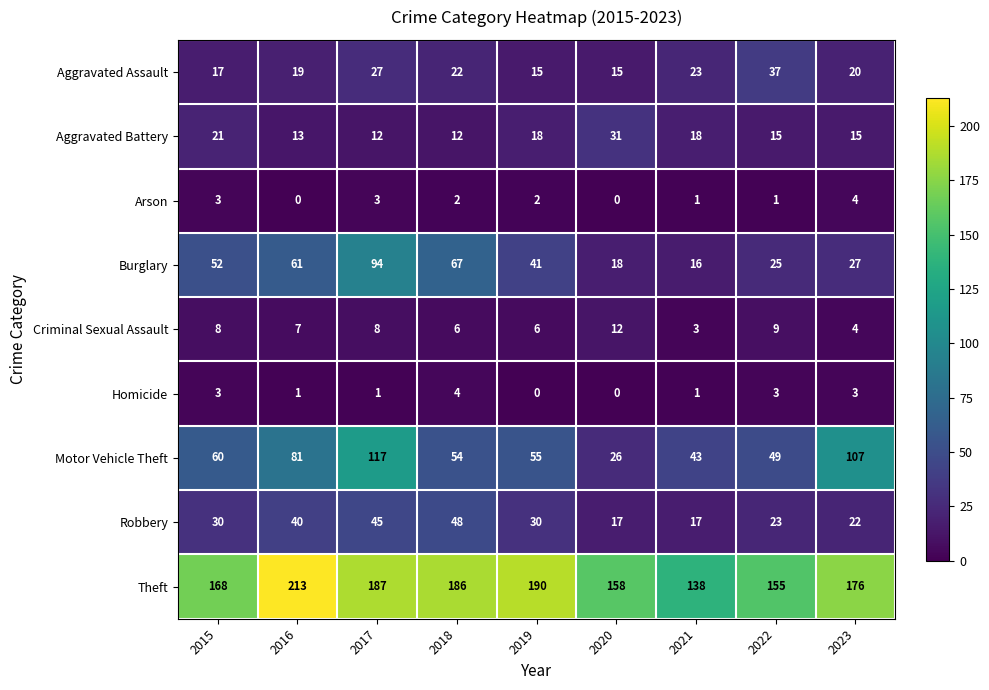

Rank the categories by Burglary value from highest to lowest.

2017, 2018, 2016, 2015, 2019, 2023, 2022, 2020, 2021